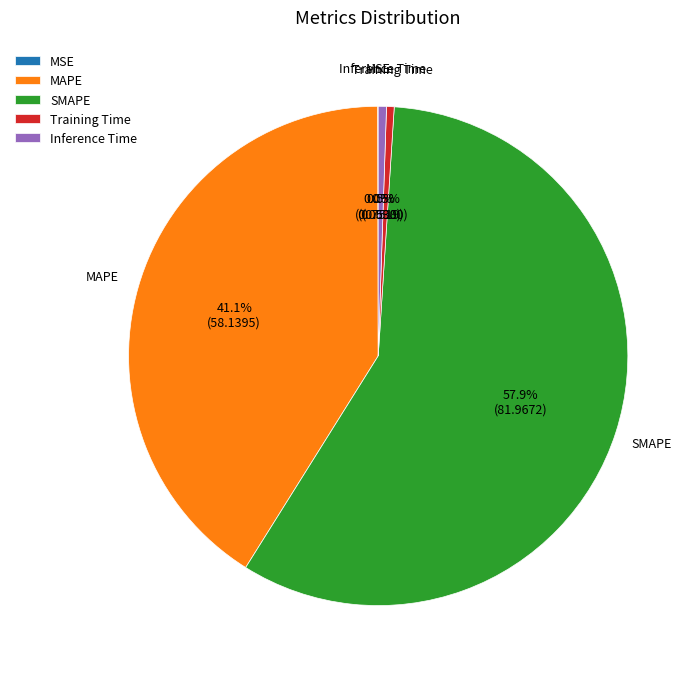

Between Training Time and SMAPE, which is larger?

SMAPE